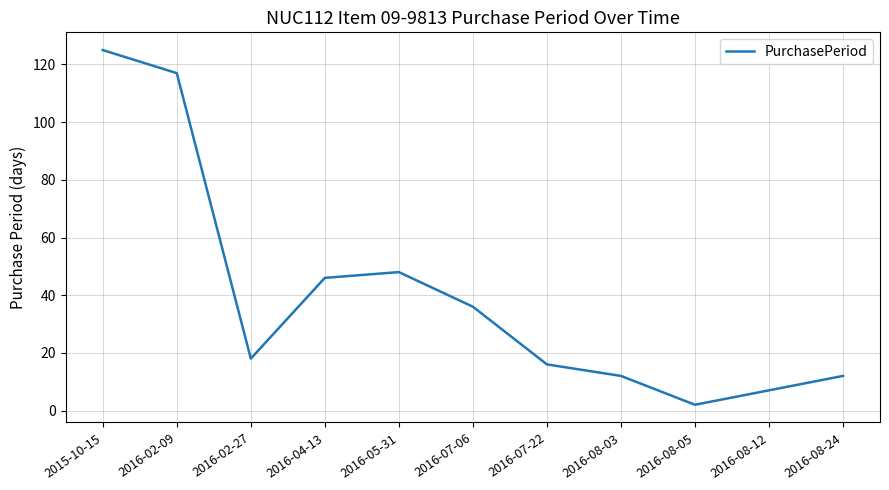

Where is the first local maximum?

2016-05-31